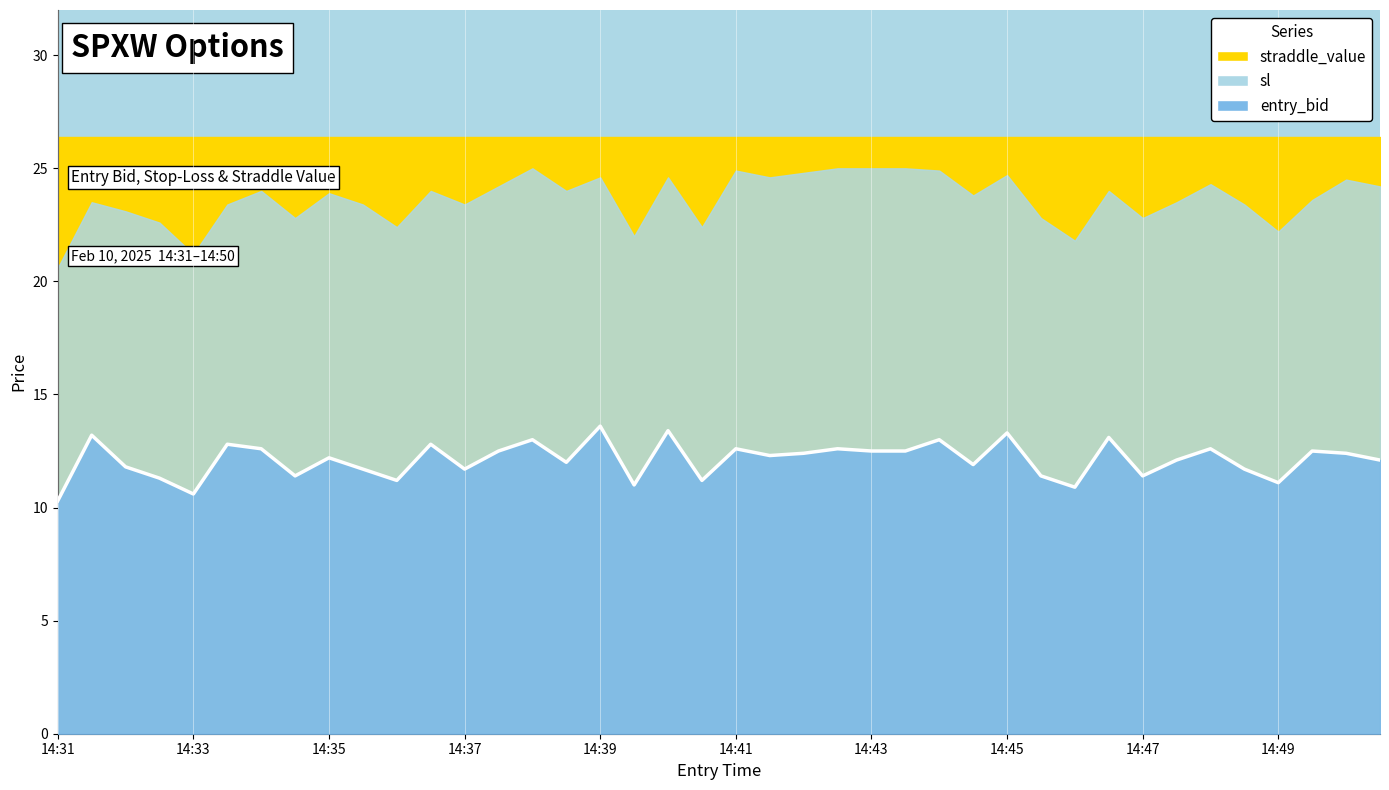

Which series has the widest spread of values?

sl